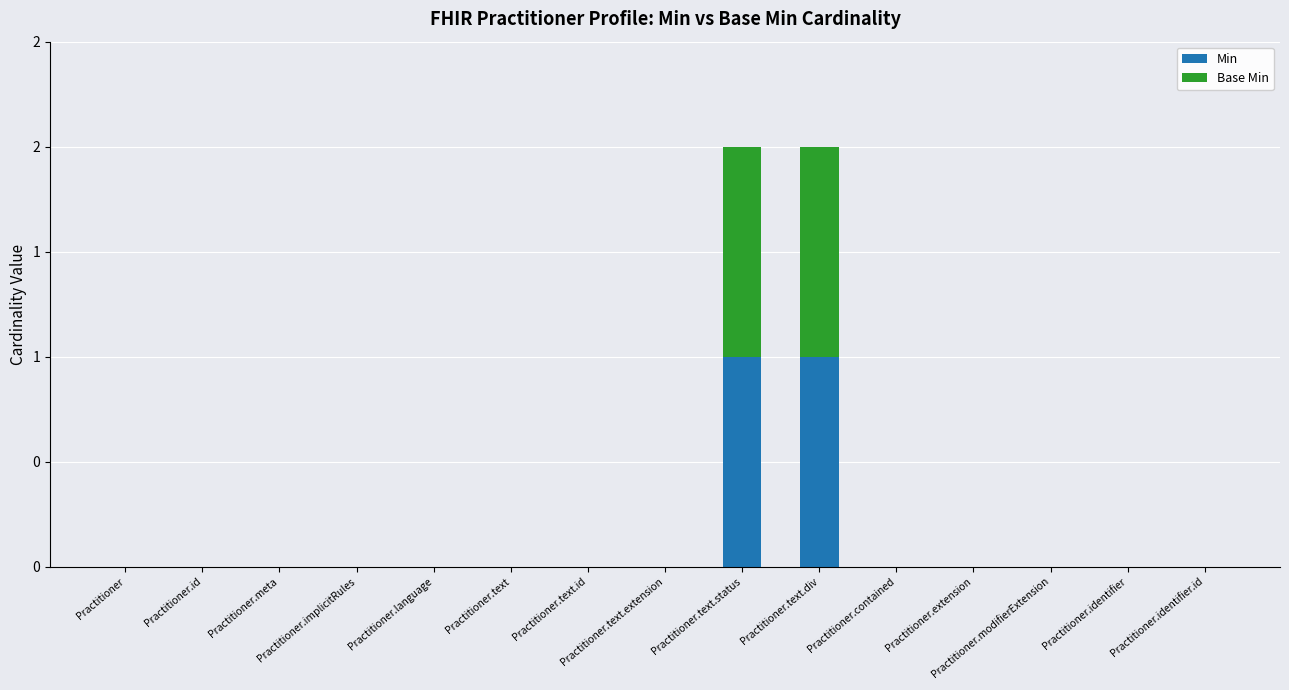

Are the bars horizontal?

No